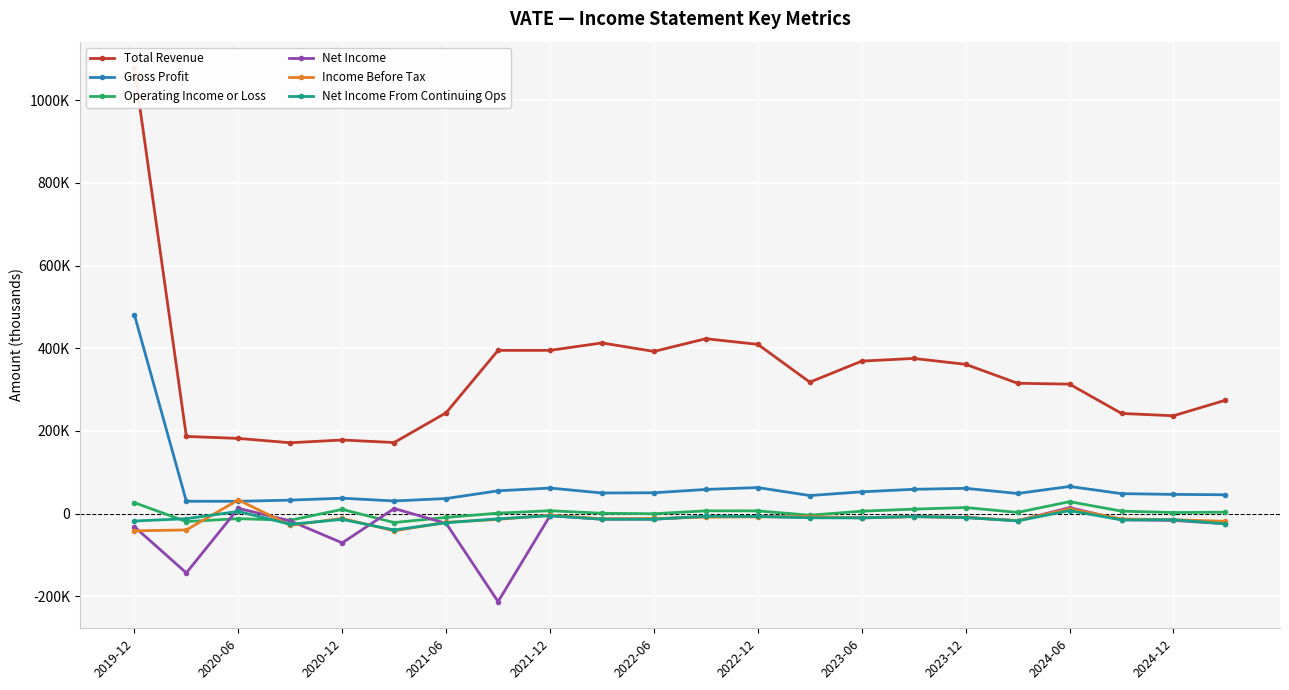

True or false: Gross Profit has a value of 48200 at 19.

True